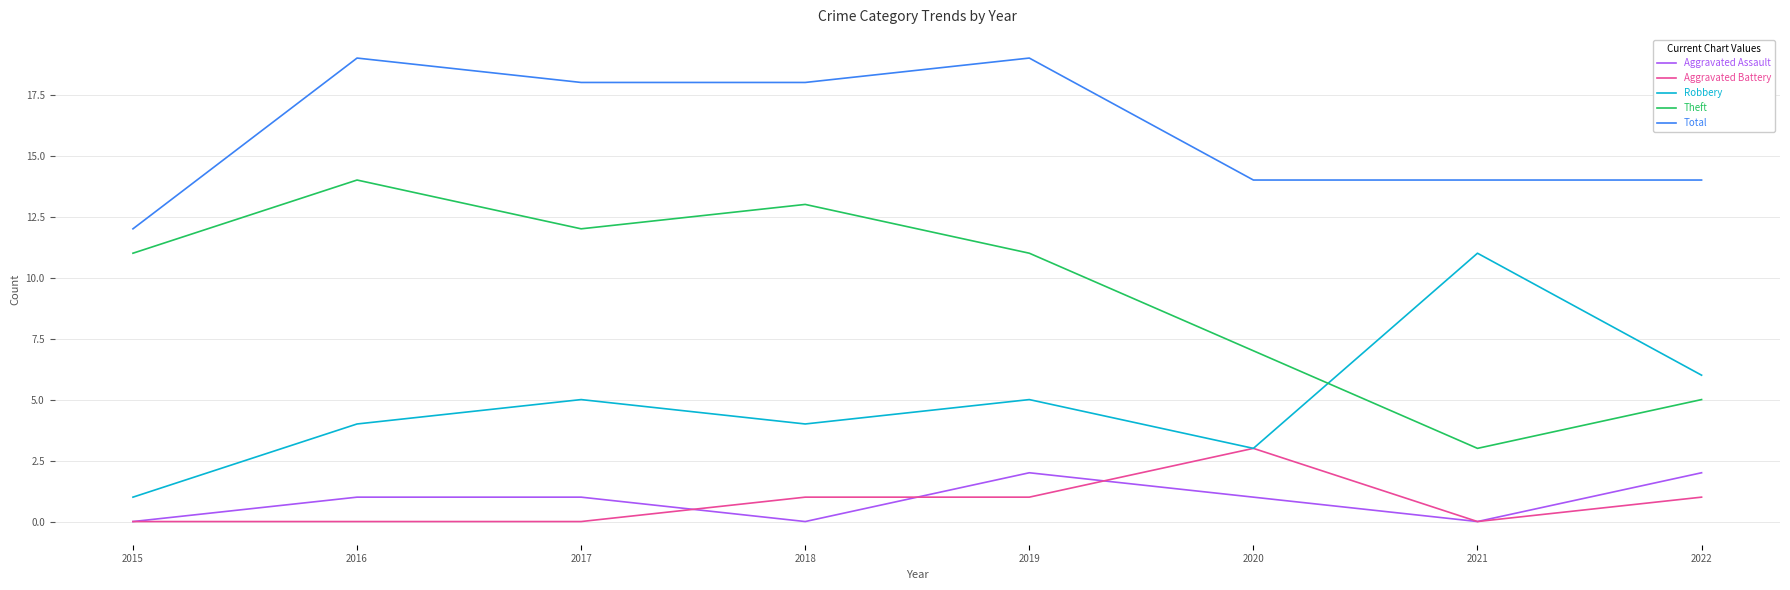

True or false: Aggravated Assault has a value of 0 at 2020.

False